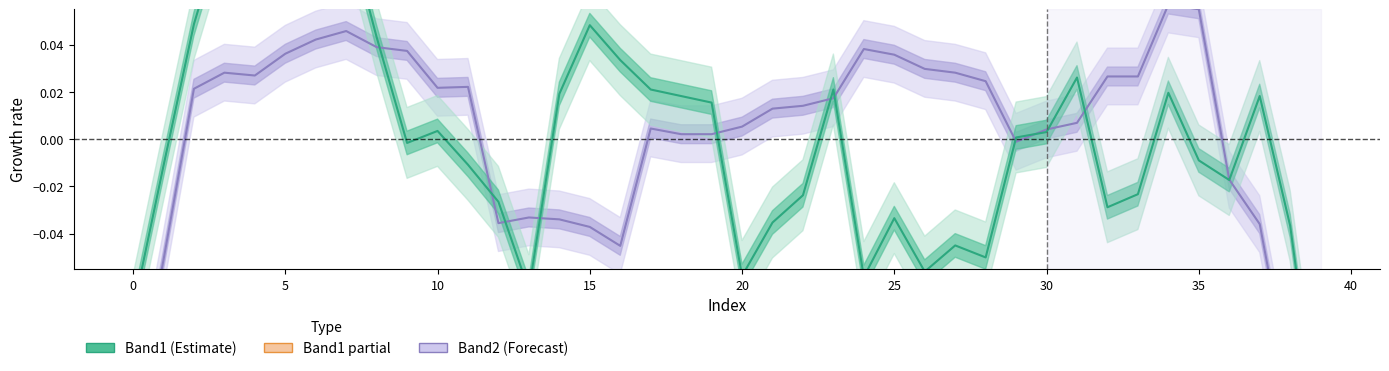

Is this an area chart (filled region under the line)?

No